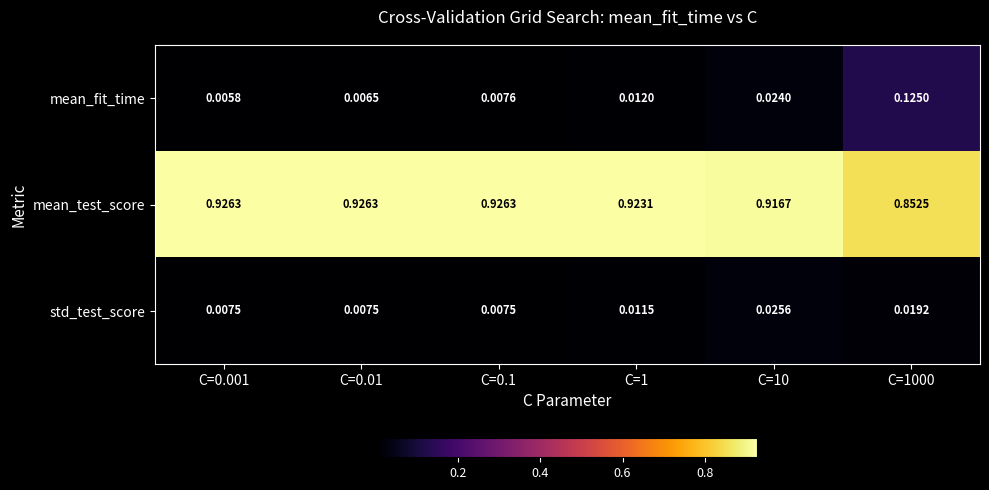

At C=0.001, list the series in order from largest to smallest.

mean_test_score, std_test_score, mean_fit_time